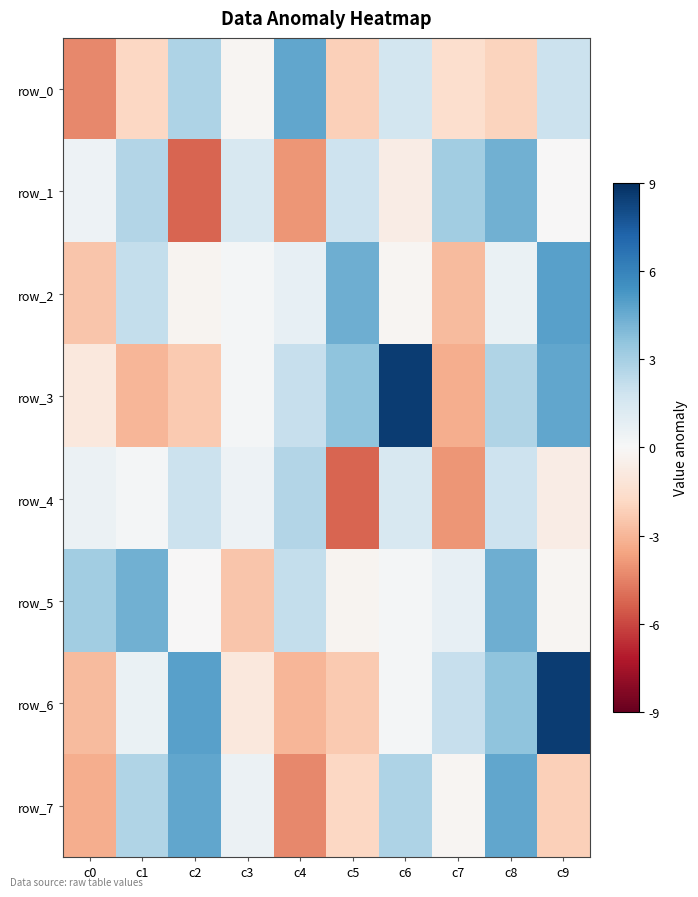

Reading right to left, what are all the values shown in this chart?

row_0: 1.9	-2.0	-1.5	1.7	-2.2	4.7	-0.1	2.8	-1.9	-4.3
row_1: -0.0	4.4	3.1	-0.7	1.9	-4.0	1.4	-5.2	2.7	0.4
row_2: 4.9	0.6	-2.9	-0.2	4.4	0.8	0.2	-0.3	2.2	-2.5
row_3: 4.7	2.7	-3.3	8.5	3.6	2.1	0.2	-2.3	-3.0	-0.9
row_4: -0.7	1.9	-4.0	1.4	-5.2	2.7	0.4	1.9	0.1	0.5
row_5: -0.2	4.4	0.8	0.2	-0.3	2.2	-2.5	-0.0	4.4	3.1
row_6: 8.5	3.6	2.1	0.2	-2.3	-3.0	-0.9	4.9	0.6	-2.9
row_7: -2.2	4.7	-0.1	2.8	-1.9	-4.3	0.5	4.7	2.7	-3.3